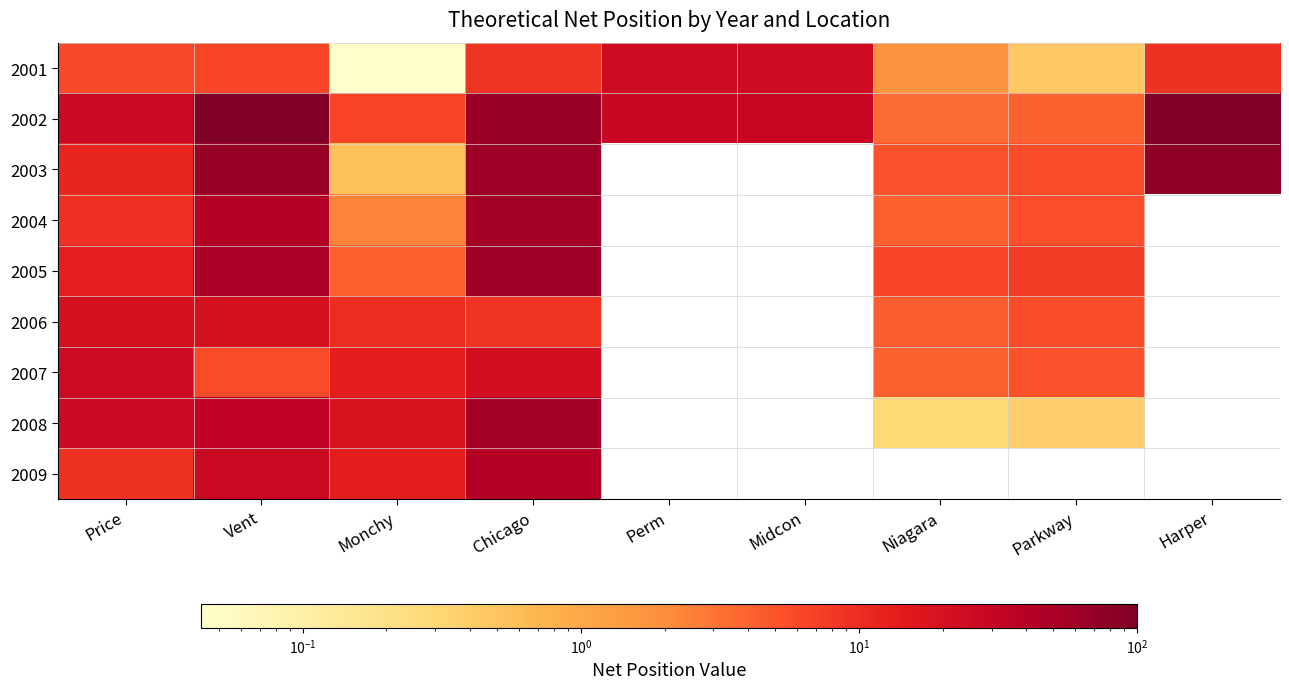

The 2003 series shows 5.1 at Niagara. True or false?

True